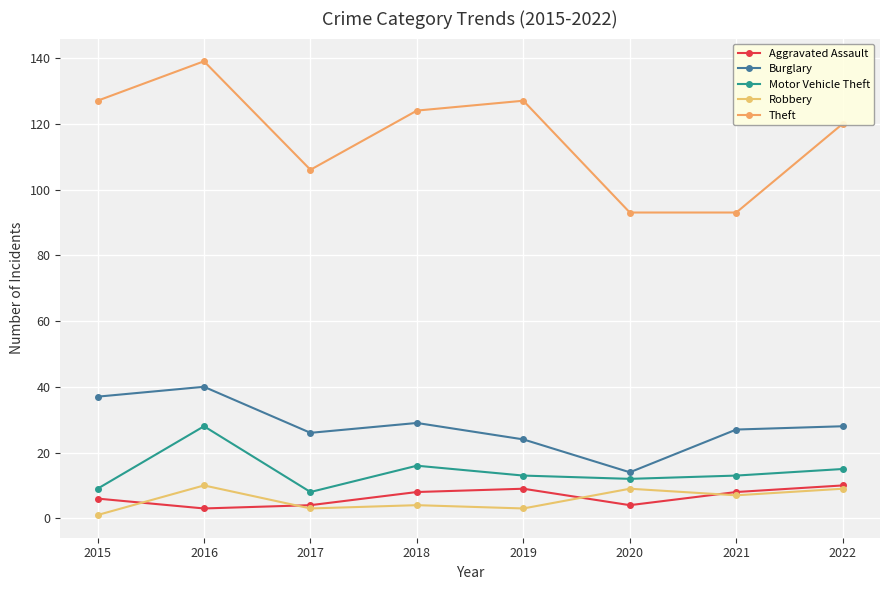

The Theft series shows 159 at 2020. True or false?

False